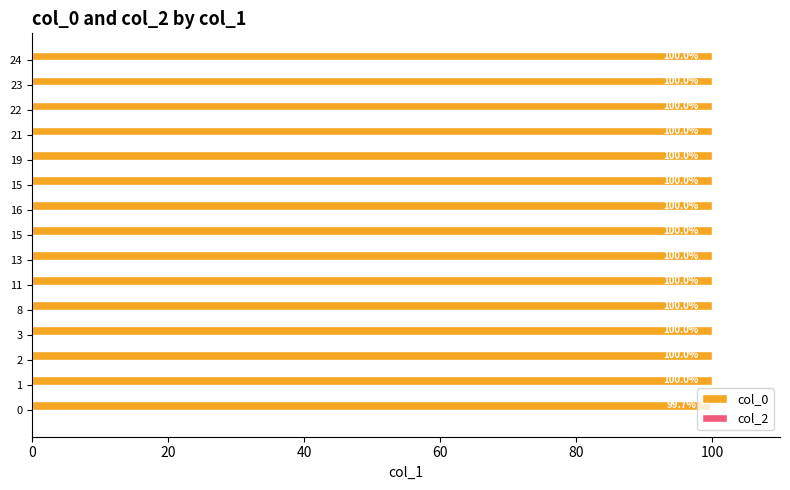

Which label corresponds to the largest value in the chart?

24